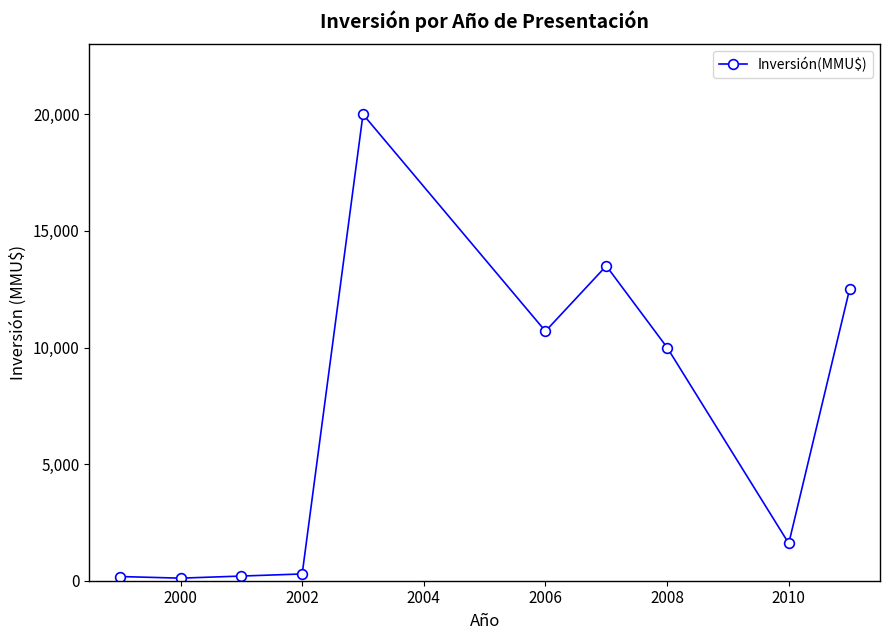

How many data points are less than 10000?

5